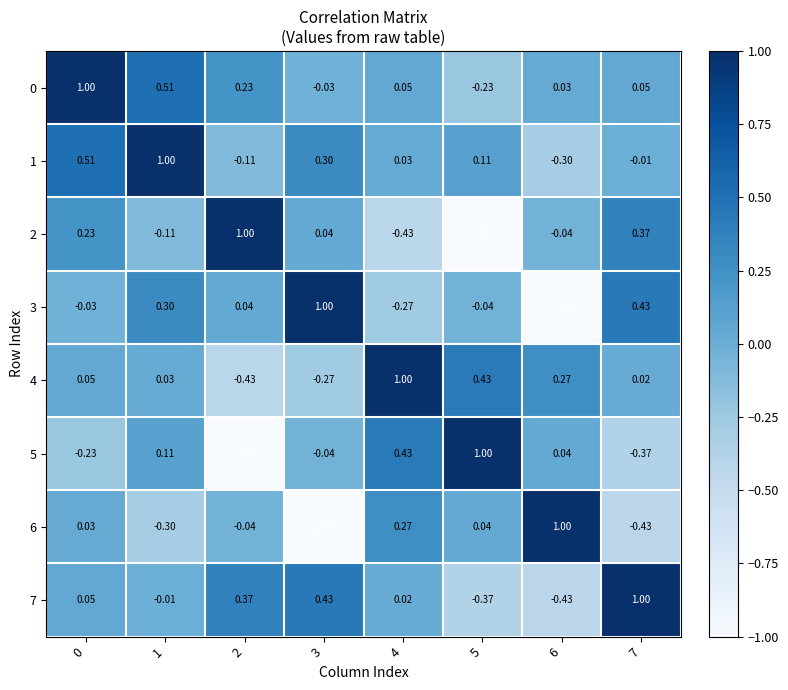

Is the value of 1 at 1 greater than the value of 0 at 6?

Yes